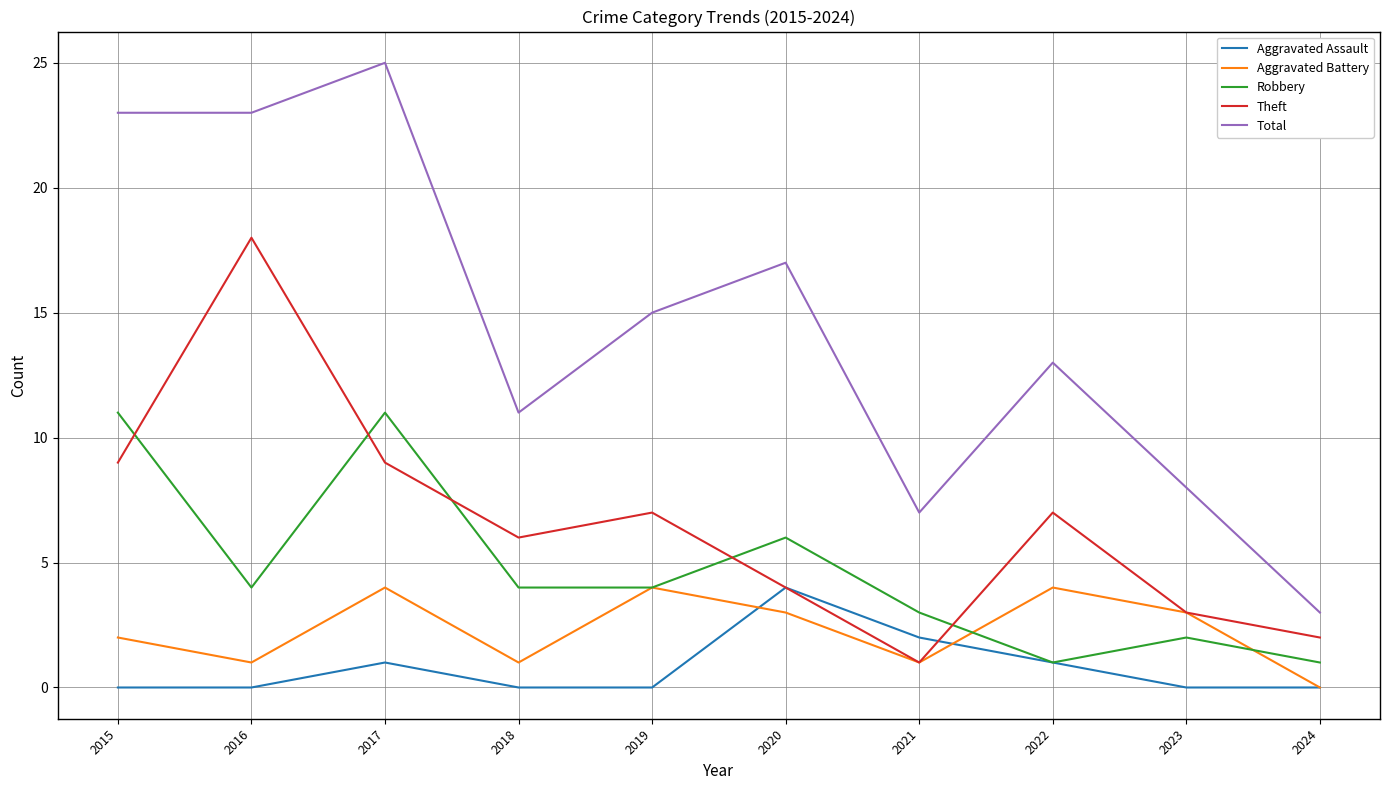

What is the sum of all Robbery values?

47